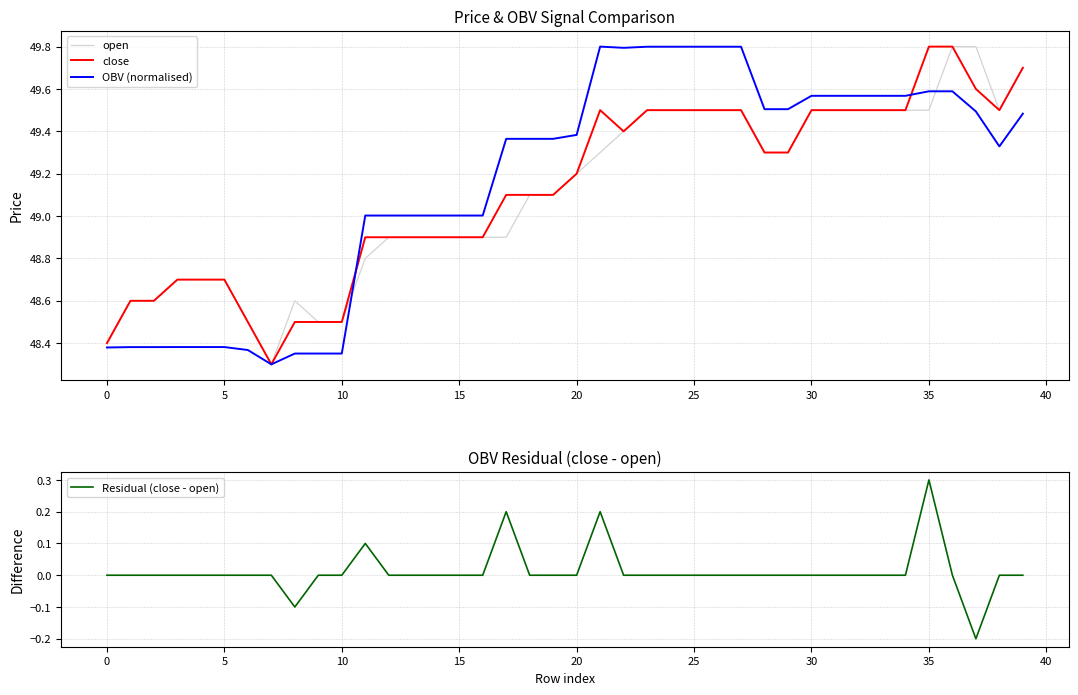

In open, how many points are higher than both neighbors (excluding endpoints)?

1